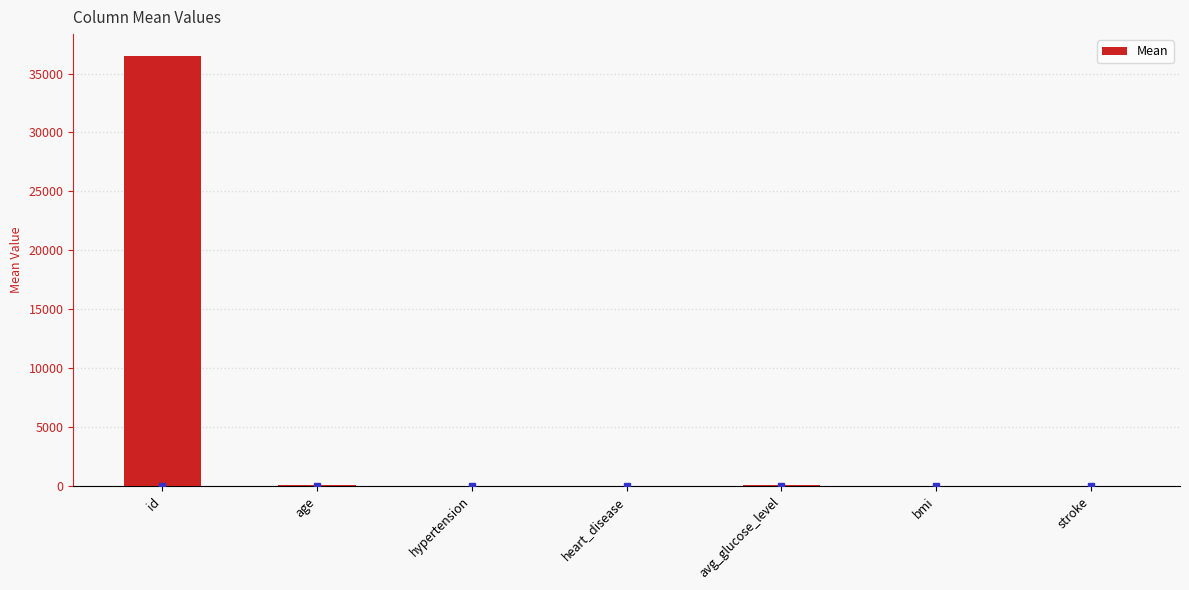

What is the sum of all values?

36696.3